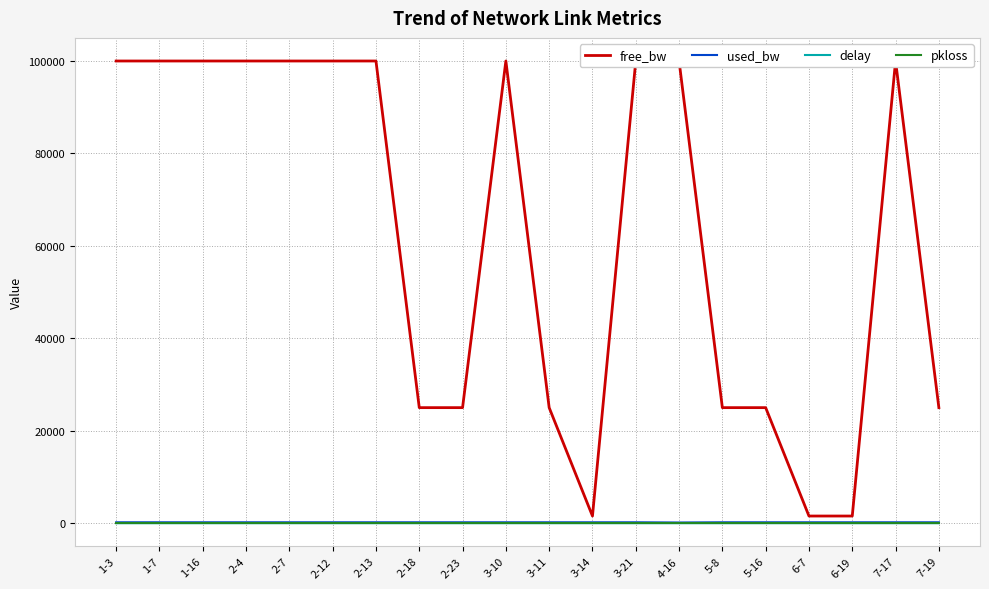

Rank the series by their maximum value, from lowest to highest.

pkloss, delay, used_bw, free_bw